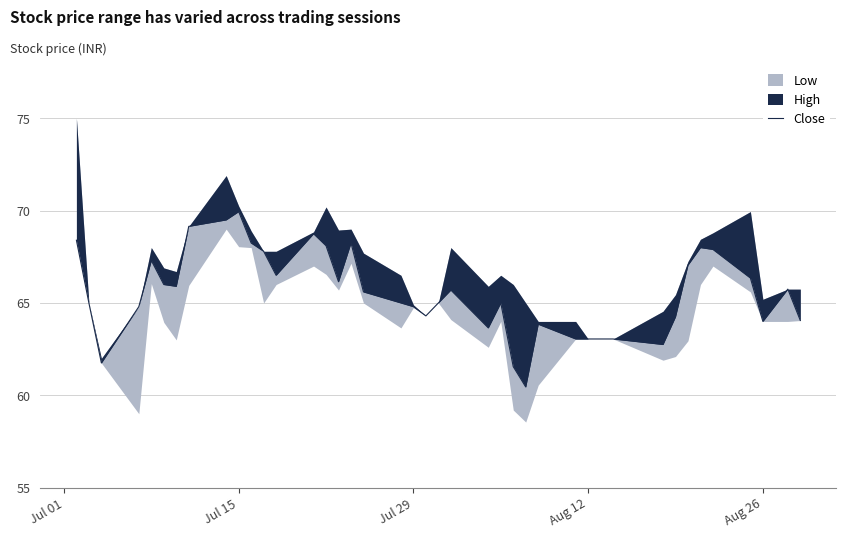

The value at 23 is 40.1. True or false?

False